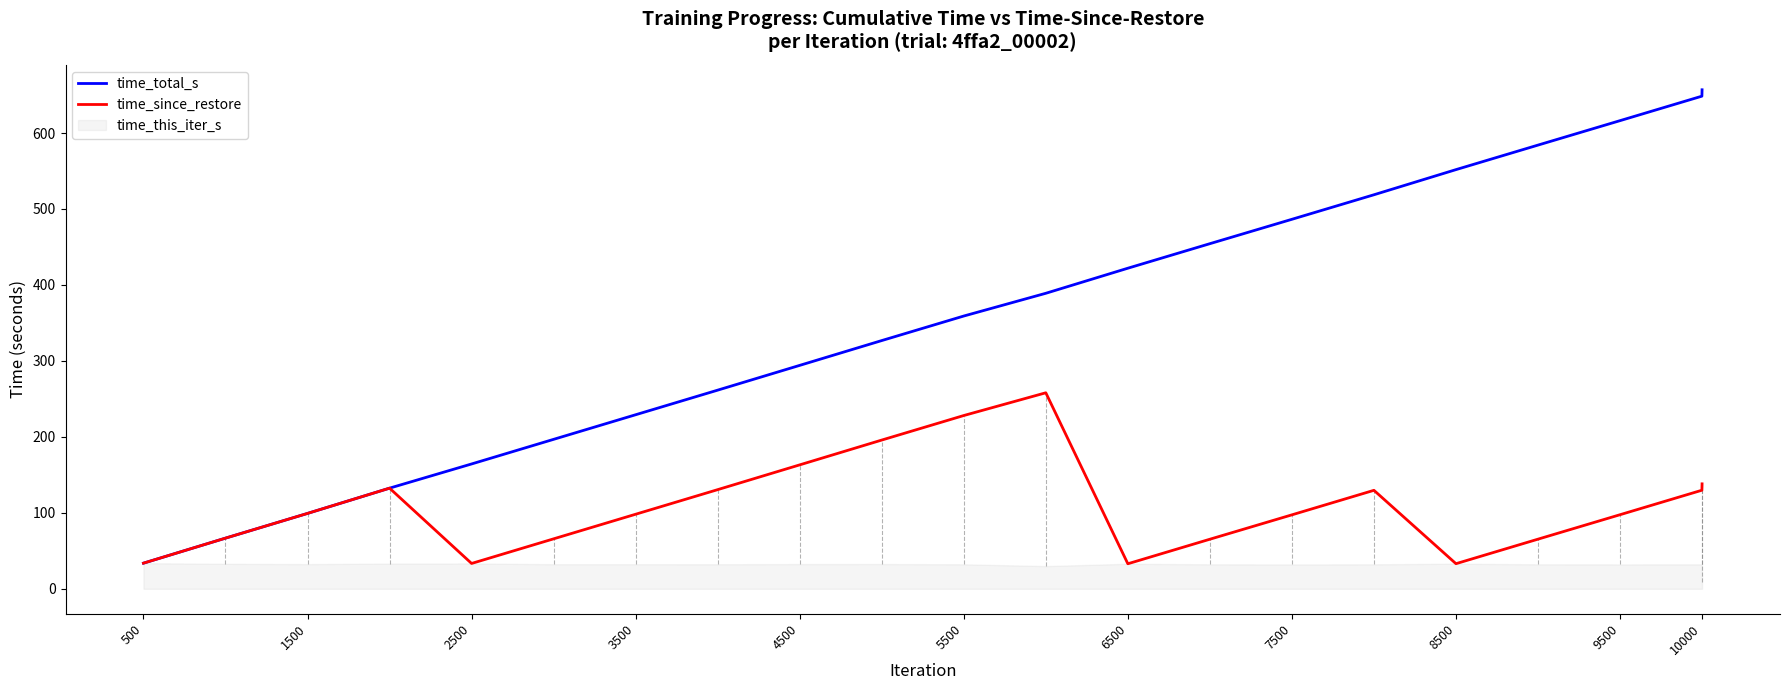

At how many categories does at least one series exceed 603?

3